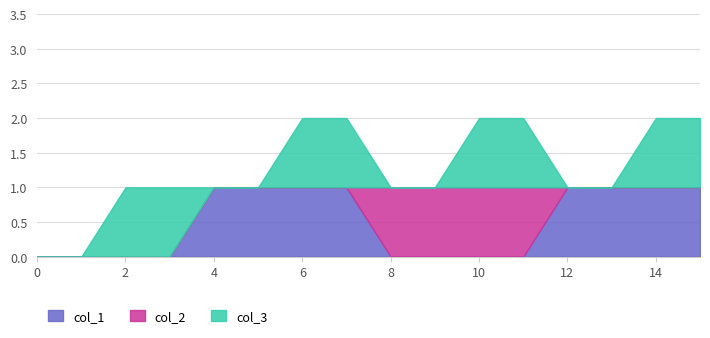

What is the difference between the maximum and second lowest values in the col_2 series?

1